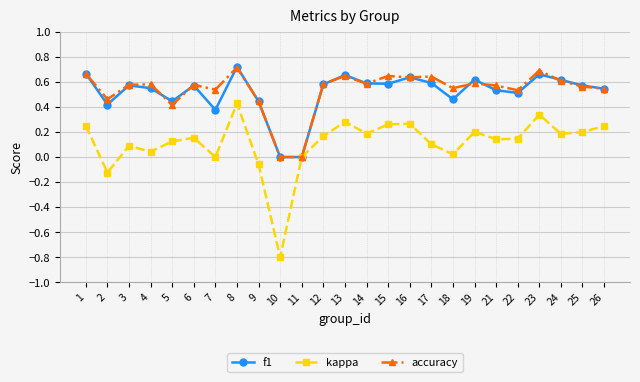

True or false: f1 has a value of 0.1 at 19.

False